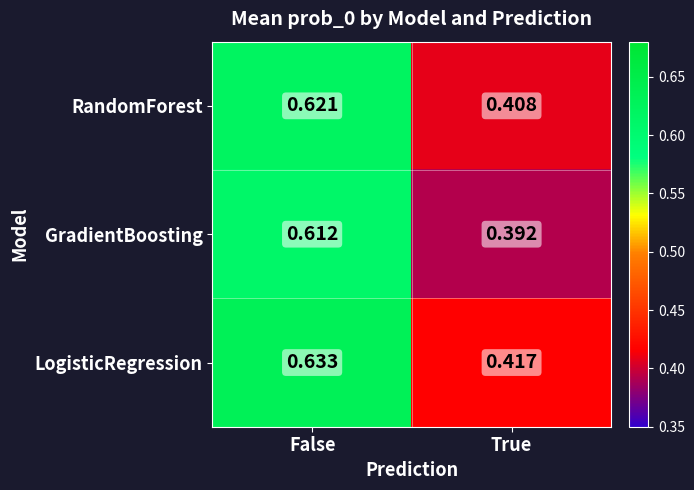

Rank the series by their maximum value, from highest to lowest.

LogisticRegression, RandomForest, GradientBoosting